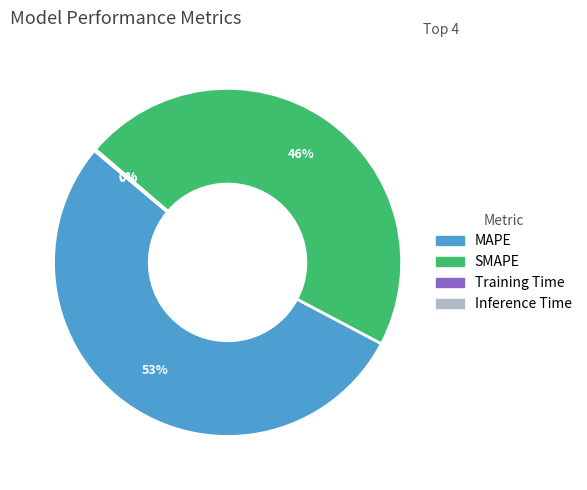

To the nearest percent, what is the average slice percentage?

25%